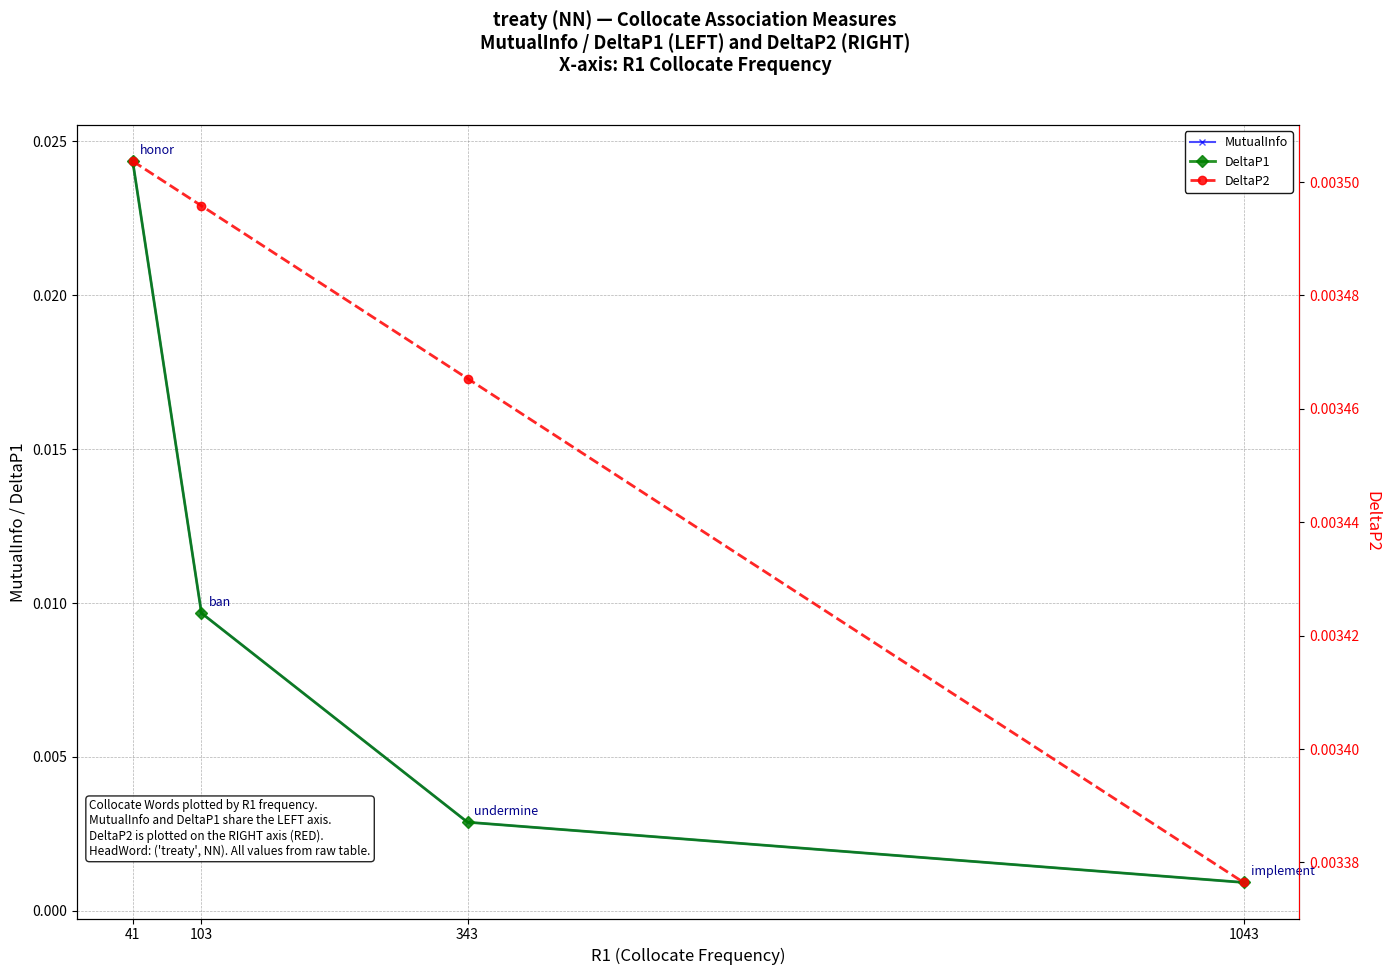

Which has a higher value, 103 or 1043?

103